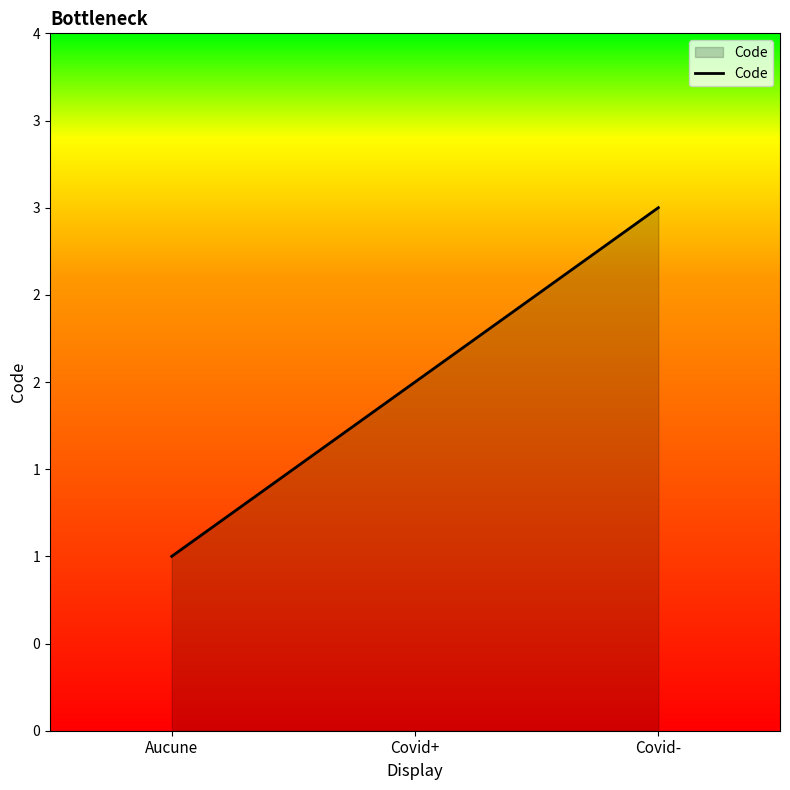

List the labels in order of value, smallest first.

Aucune, Covid+, Covid-